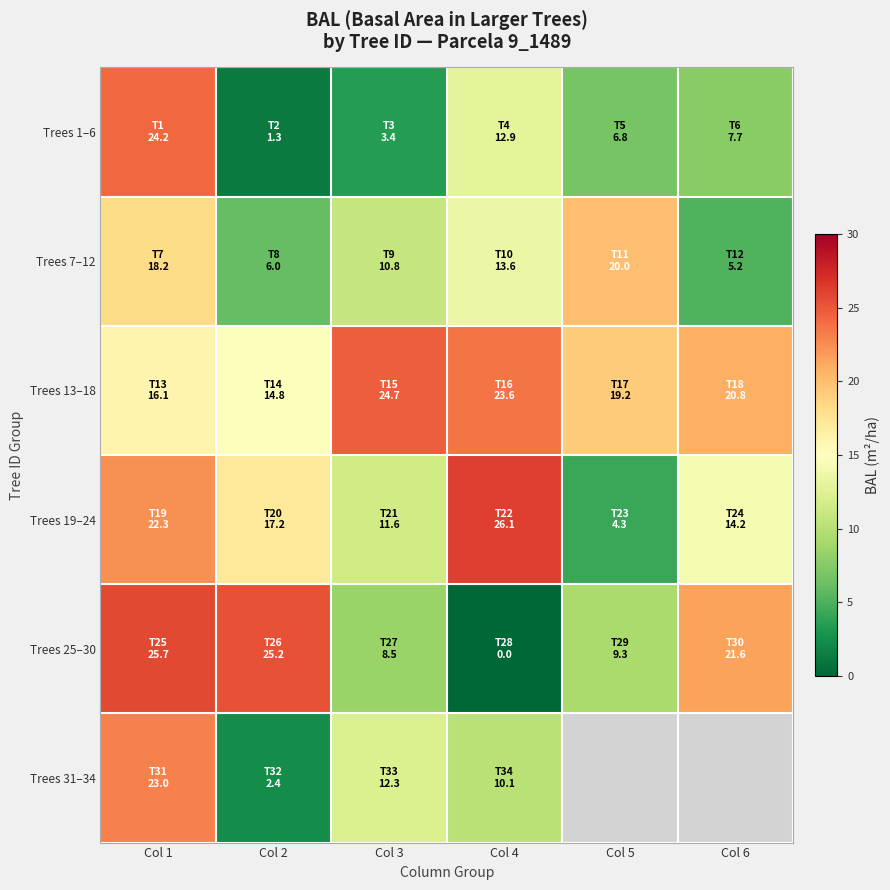

Is it true that Trees 25–30 equals 14.9 at Col 3?

False